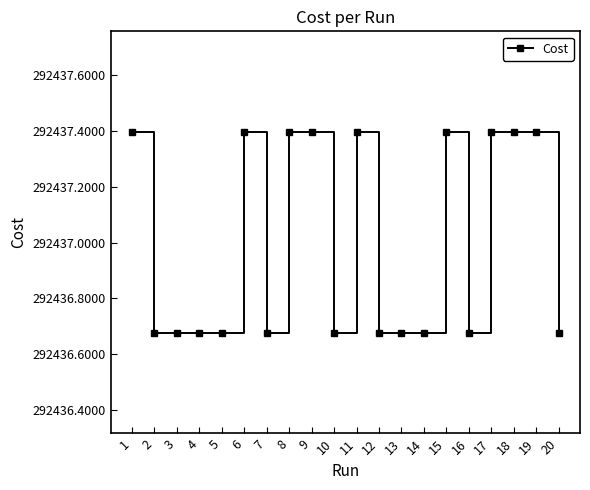

What is the greatest value displayed?

292437.4